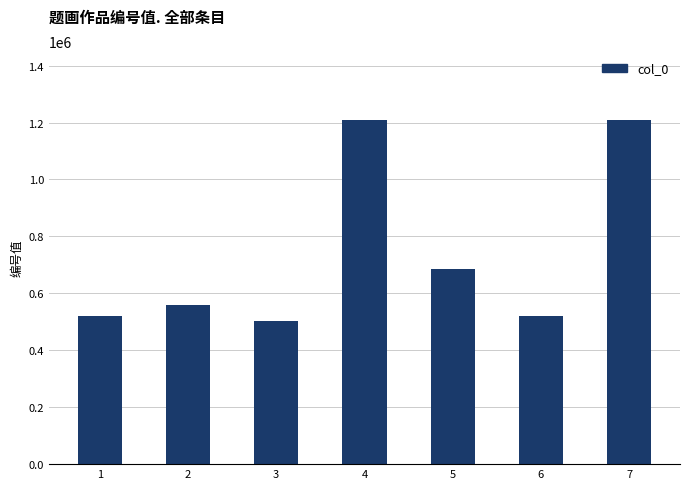

What is the average value?

744350